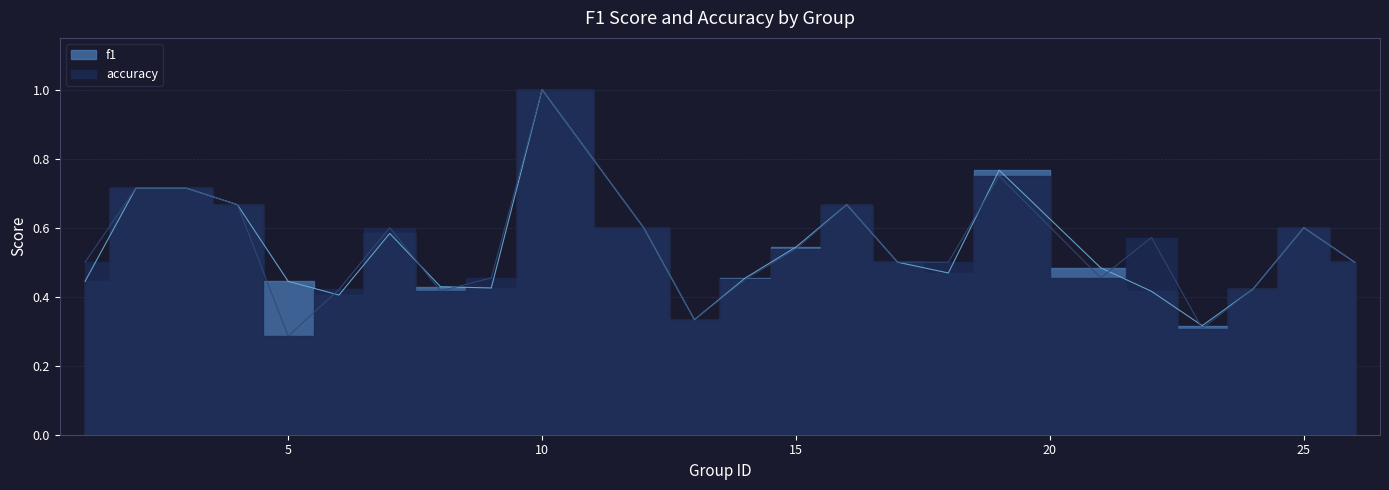

The f1 series shows 0.7 at 2. True or false?

True